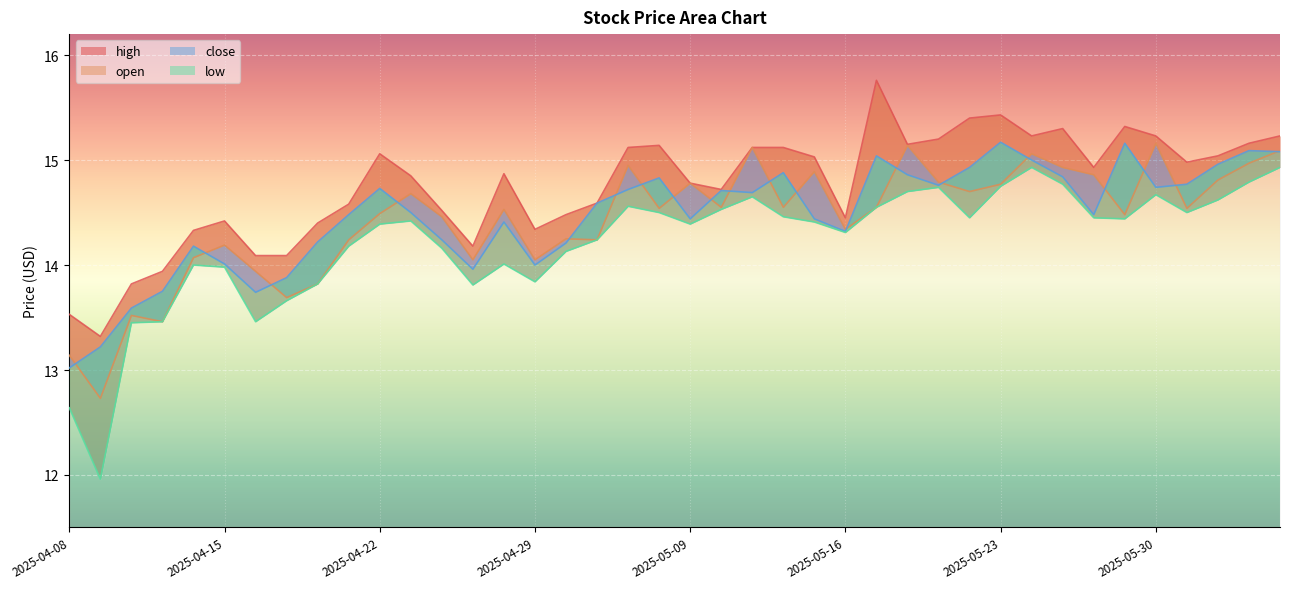

How many lines are shown in the chart?

4